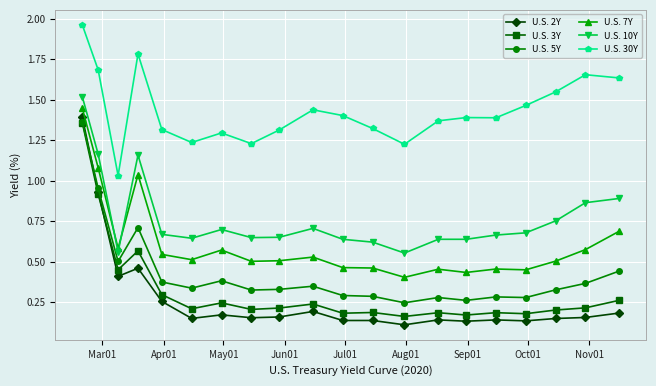

How many lines are shown in the chart?

6